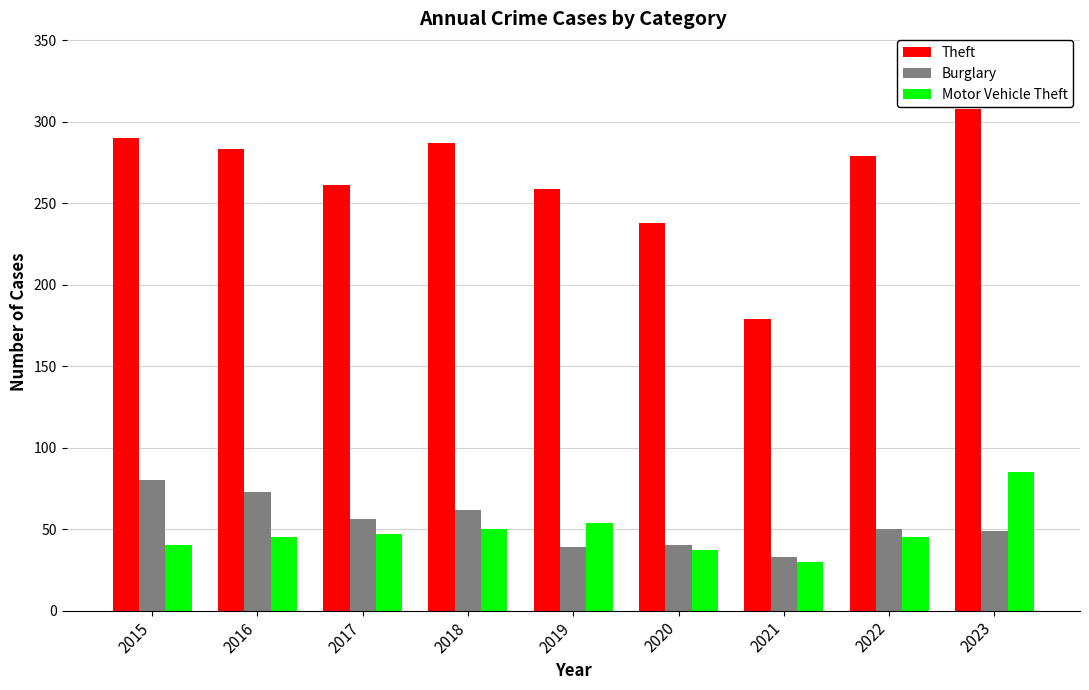

What is the sum of the Burglary values at 2016 and 2018?

135